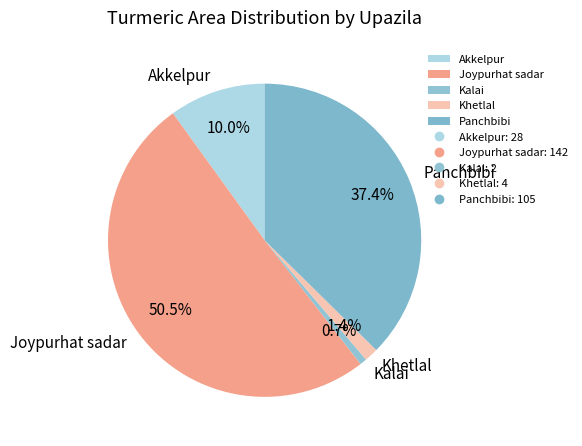

Which slice is the smallest?

Kalai